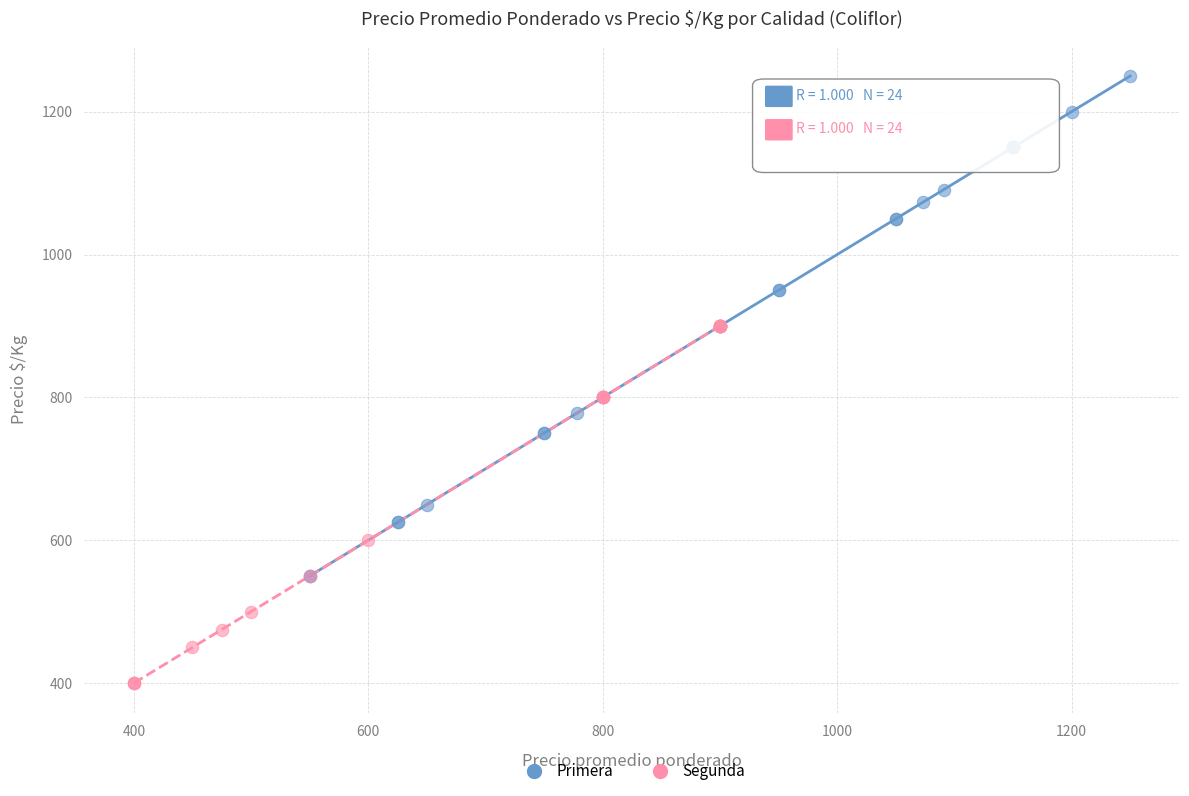

Which series contains the lowest Y value?

Segunda